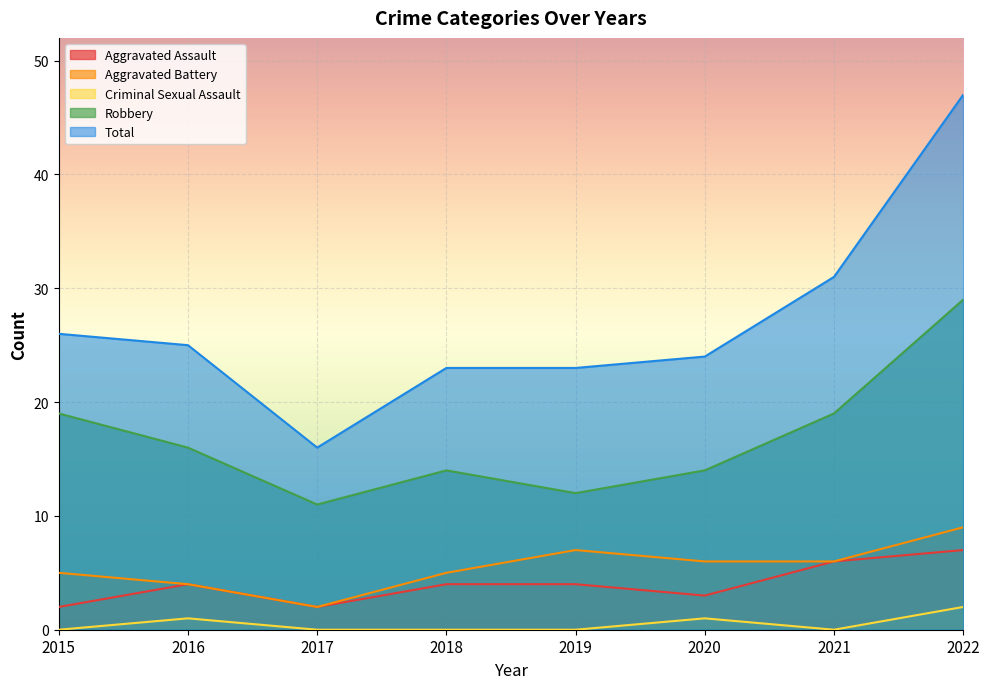

At which label is Total closest to 31?

2021